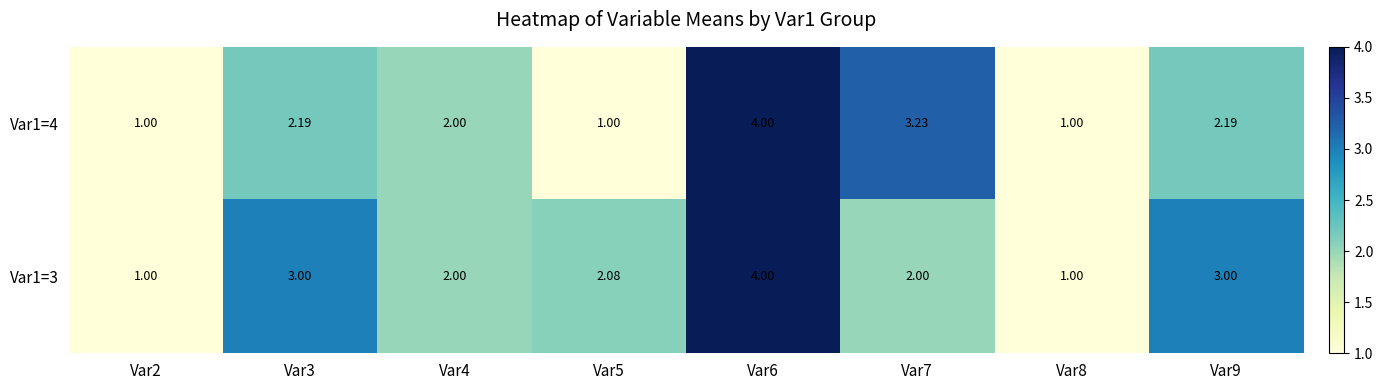

At Var2, list the series in order from smallest to largest.

Var1=4, Var1=3